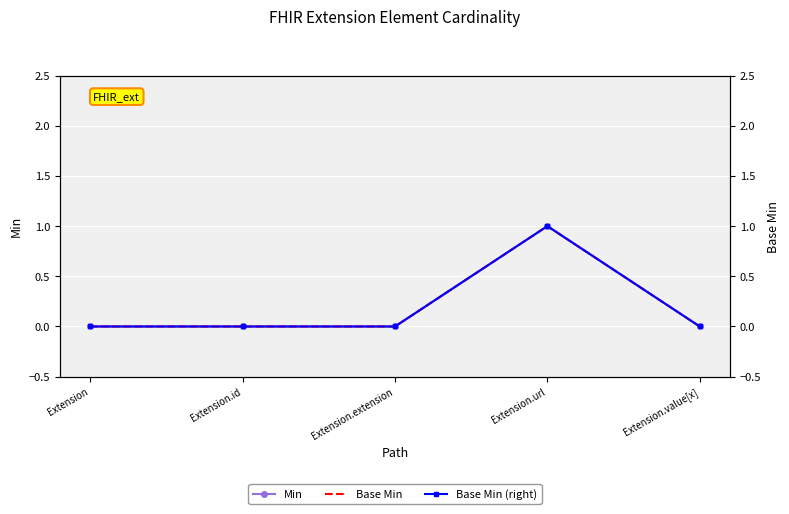

Which label corresponds to the smallest value in the chart?

Extension